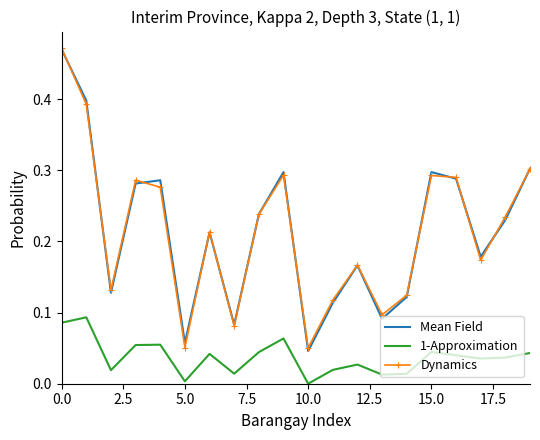

True or false: Mean Field and 1-Approximation intersect in this chart.

False